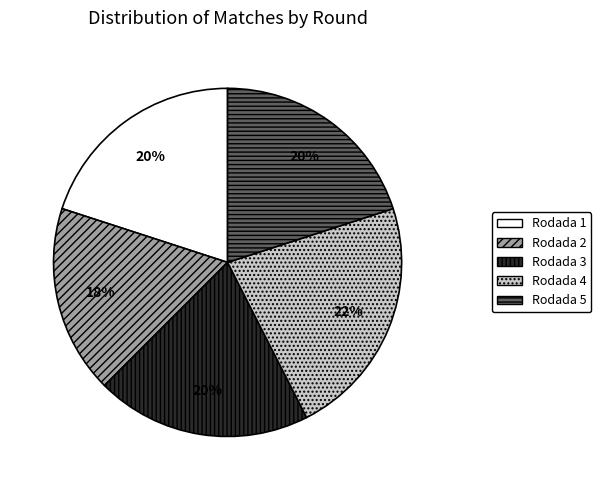

What is the smallest slice in the pie chart?

Rodada 2